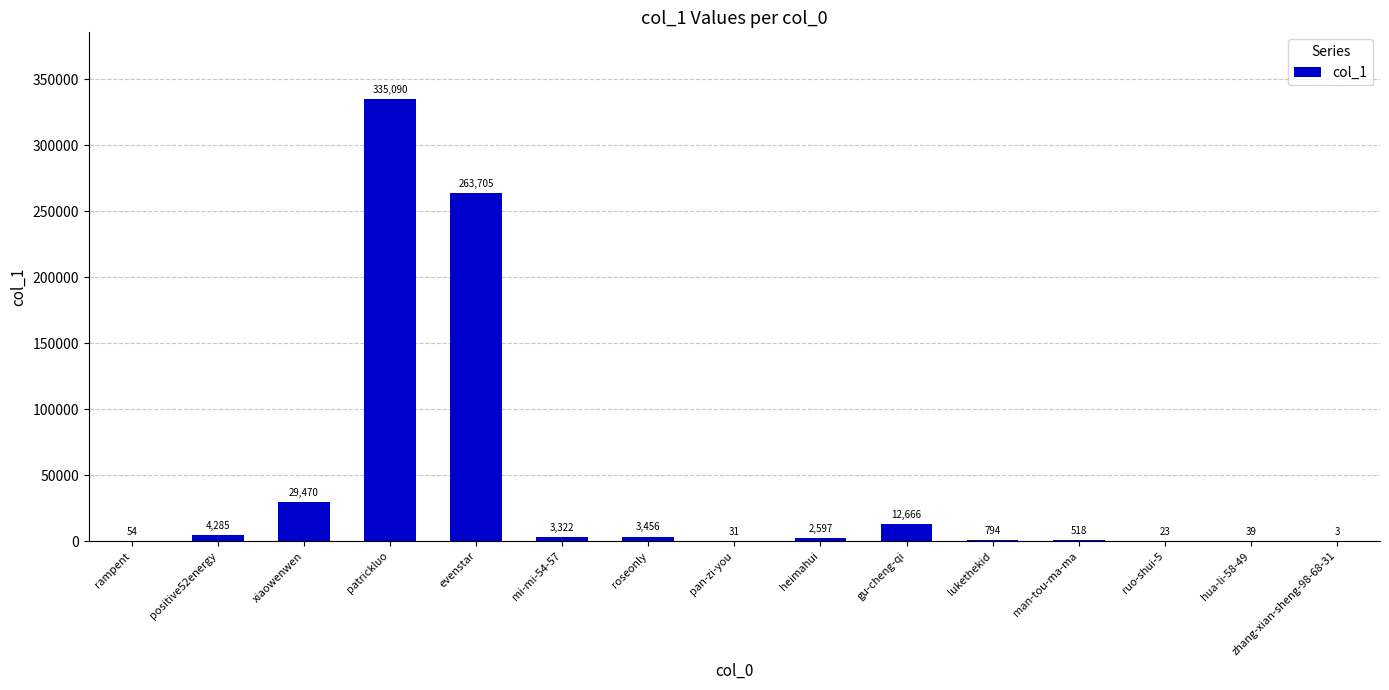

What is the greatest value displayed?

335090